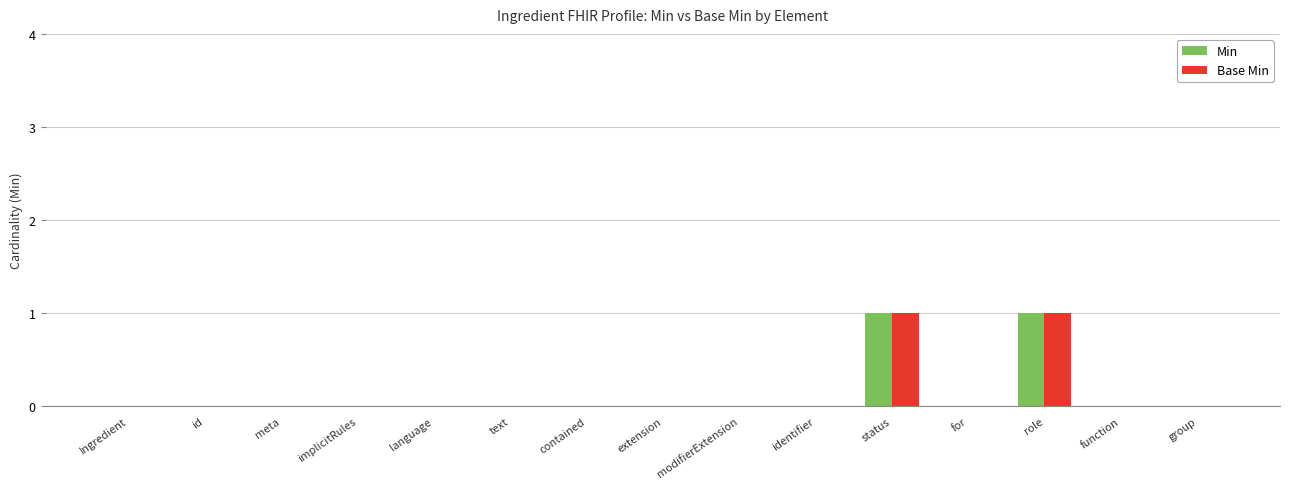

Is it true that Base Min equals 0 at implicitRules?

True